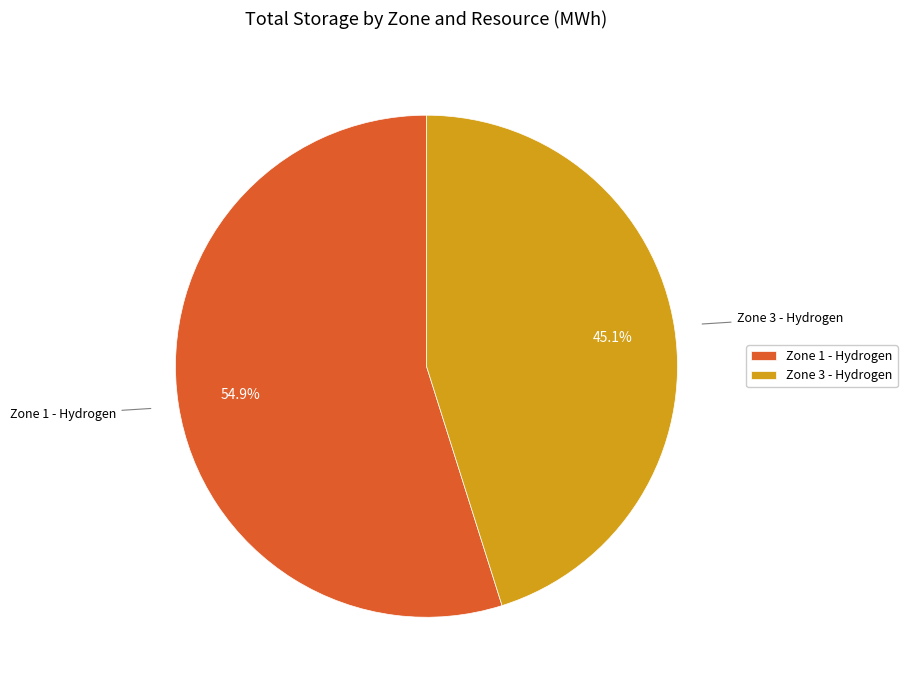

Is Zone 1 - Hydrogen the majority of the pie?

Yes